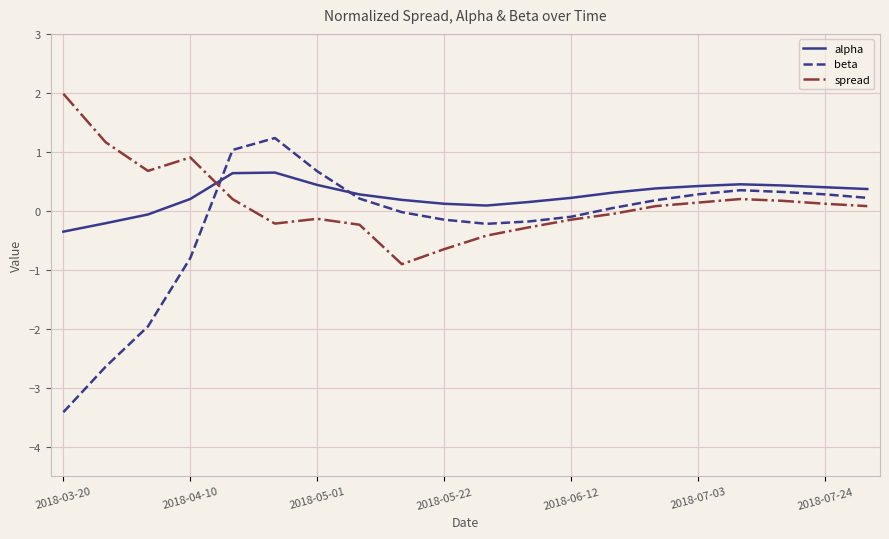

Rank the series by their maximum value, from lowest to highest.

alpha, beta, spread